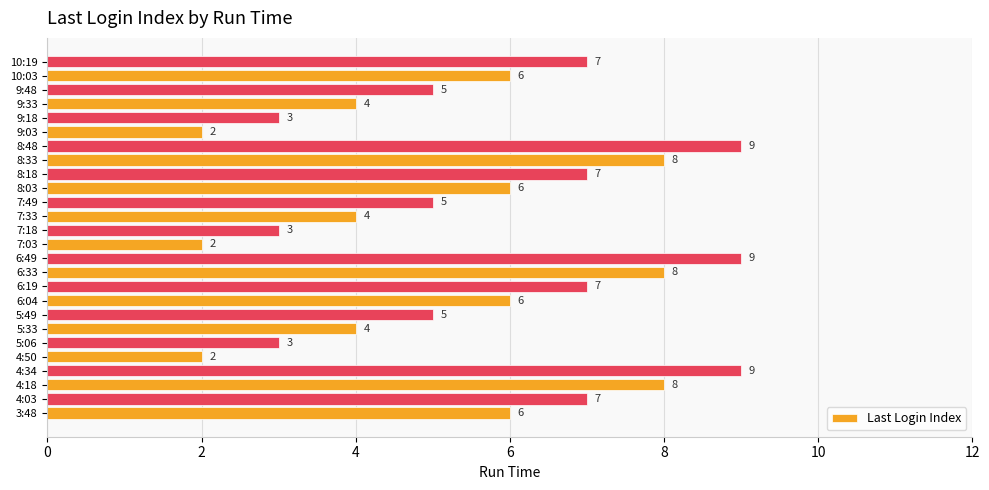

What is the maximum value shown in the chart?

9